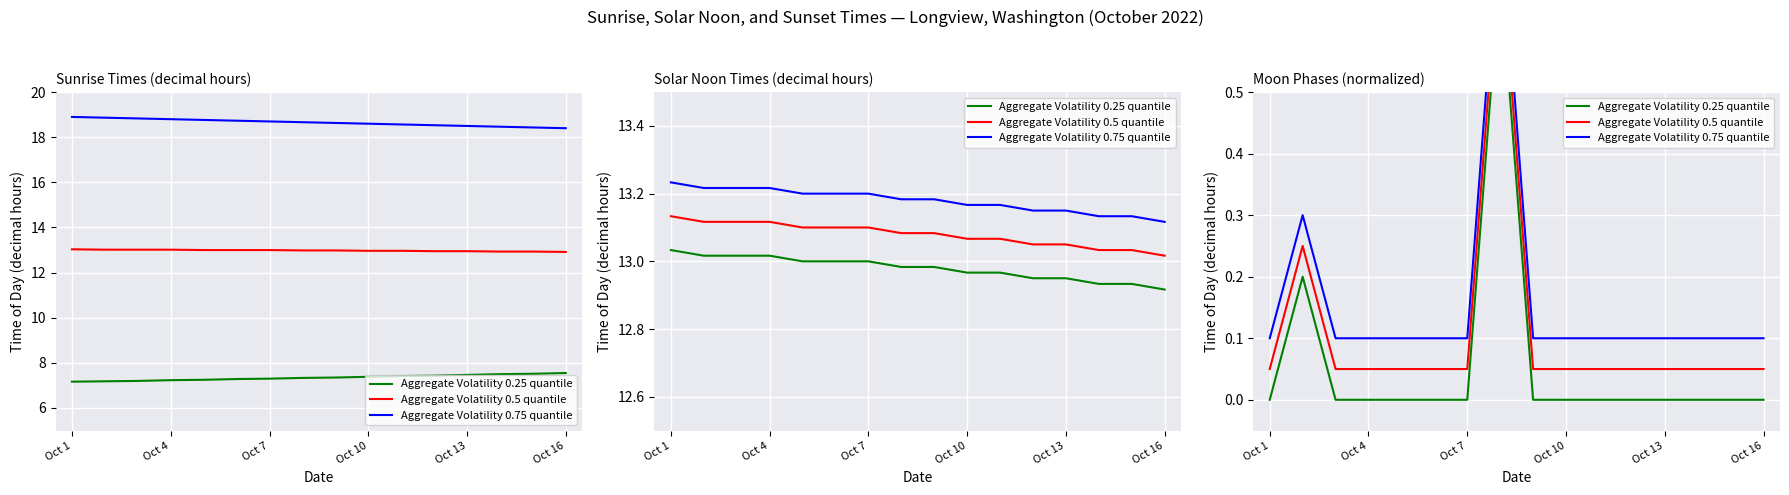

What is the greatest value displayed?

0.8